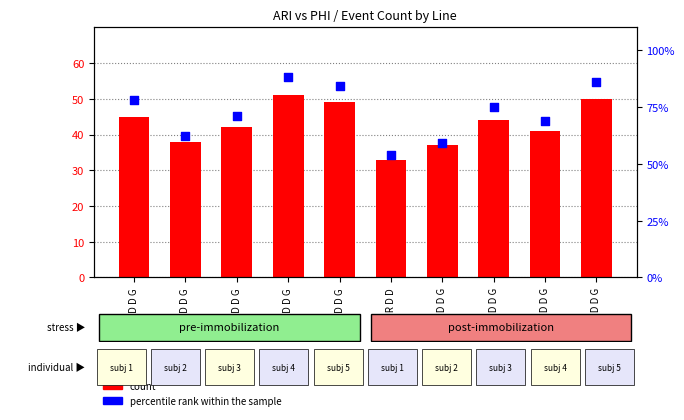

Which series has the largest total across all categories?

percentile rank within the sample